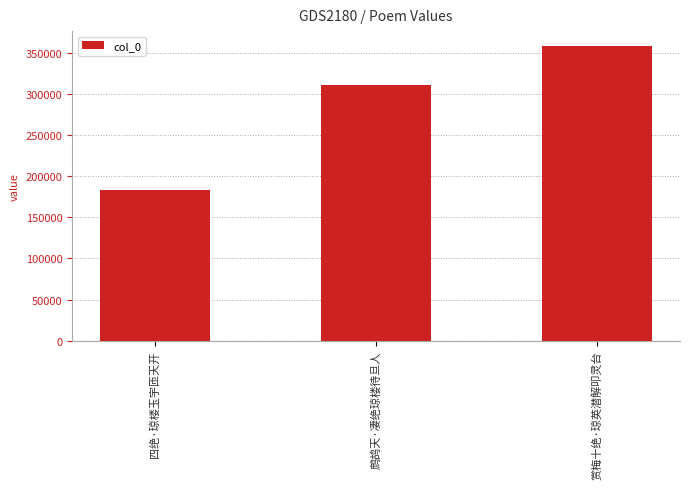

How many values are between 182632 and 358370?

3